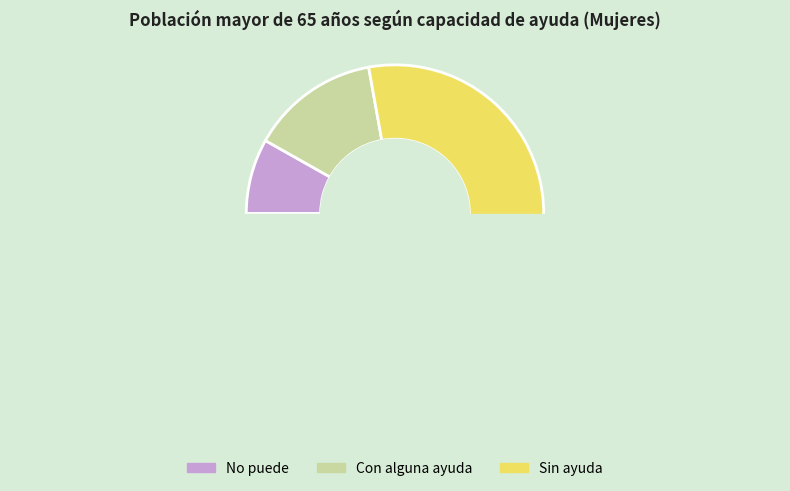

How many segments does this pie chart have?

3